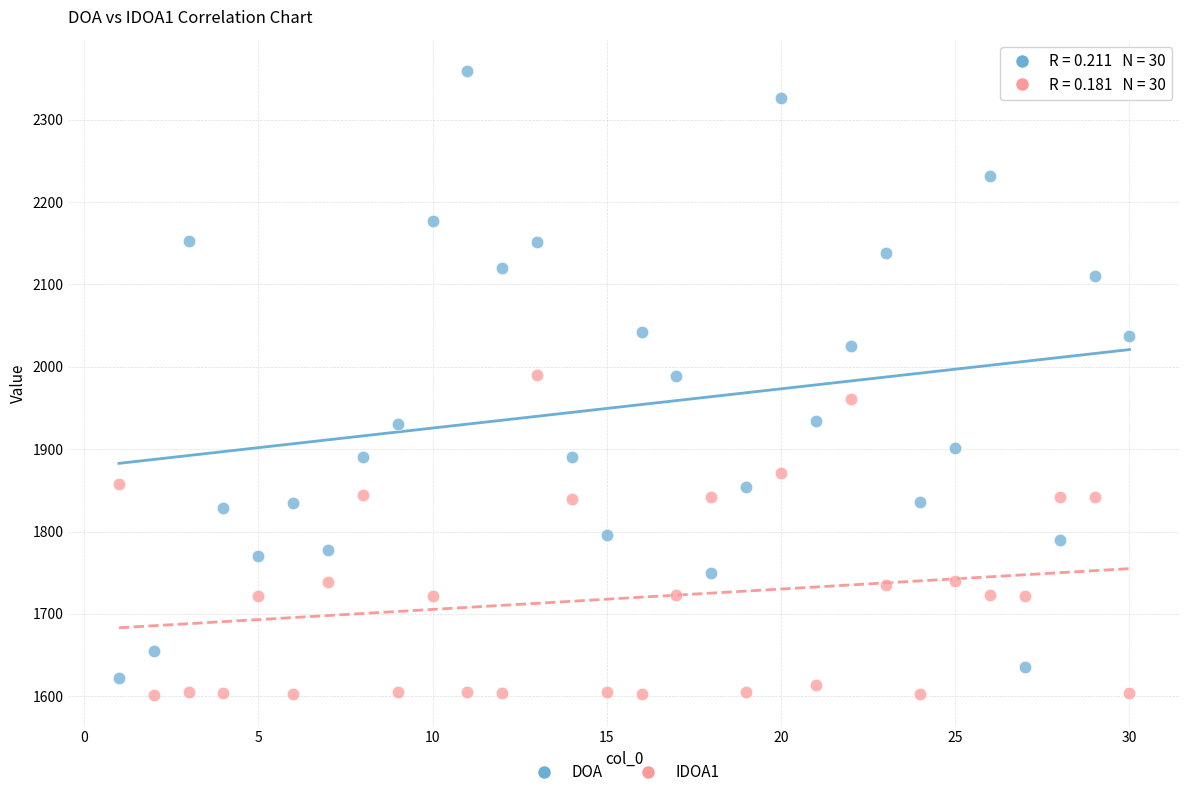

What are all the series names shown in the legend?

DOA, IDOA1